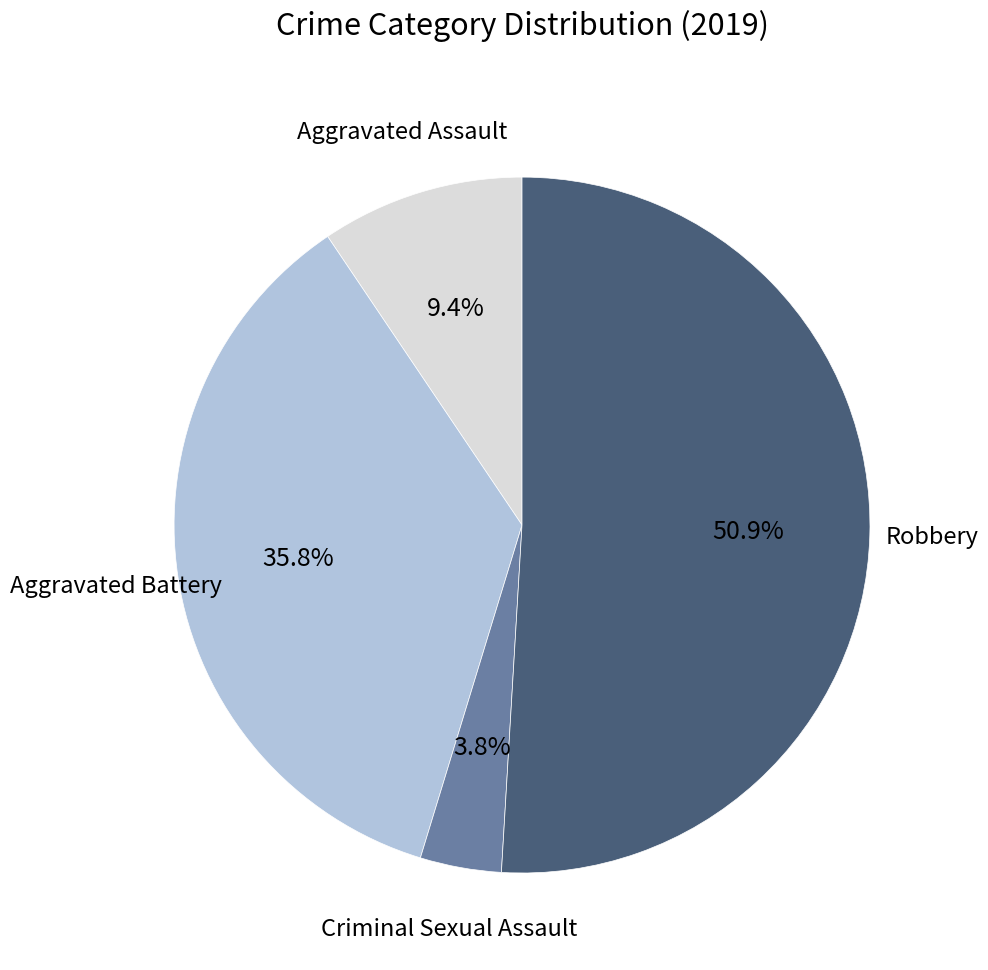

Is there a majority slice in this chart?

Yes